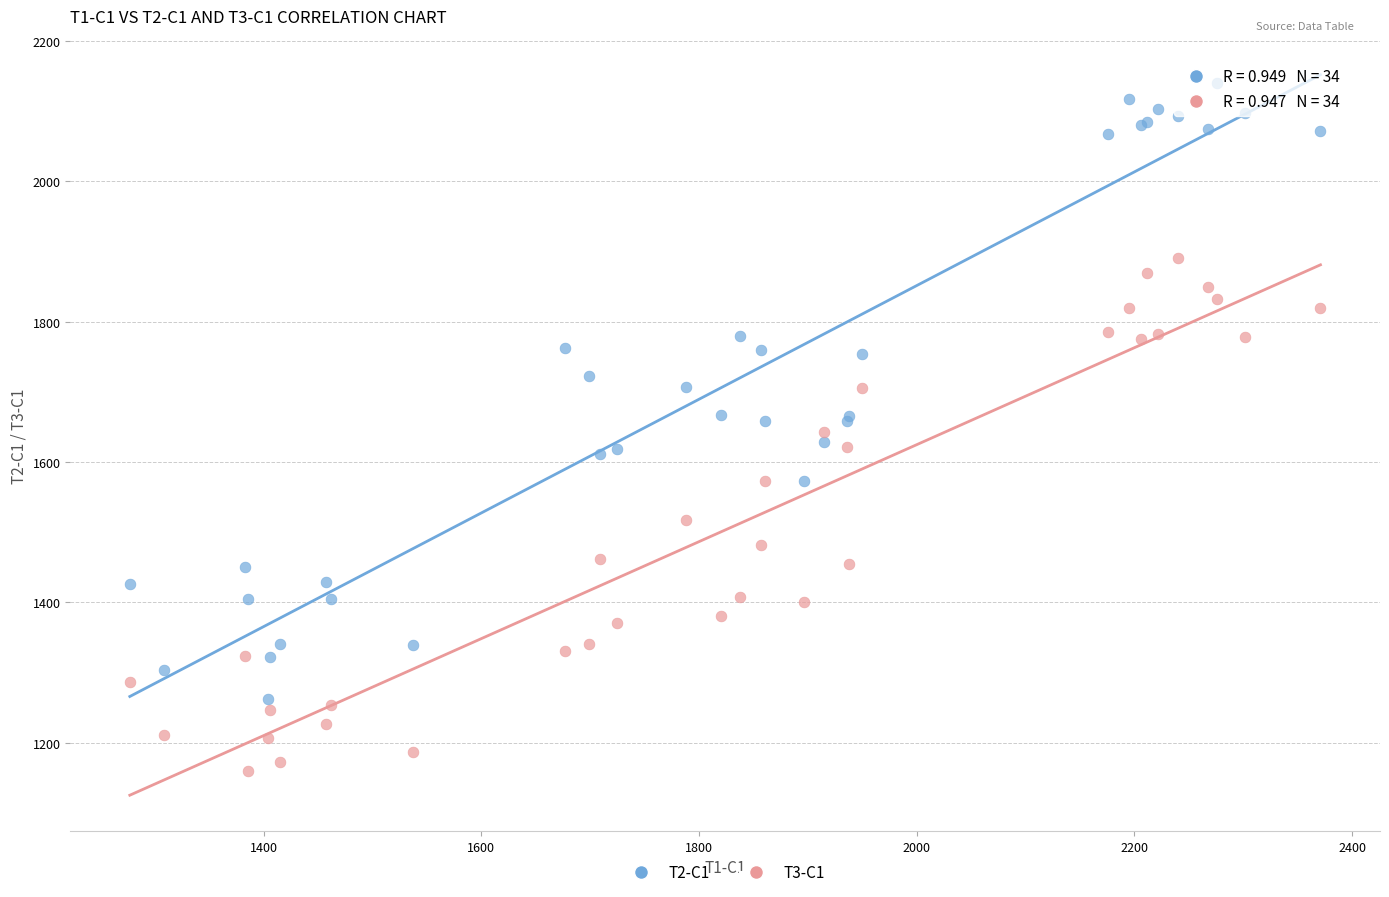

Which series reaches the maximum Y coordinate?

T2-C1